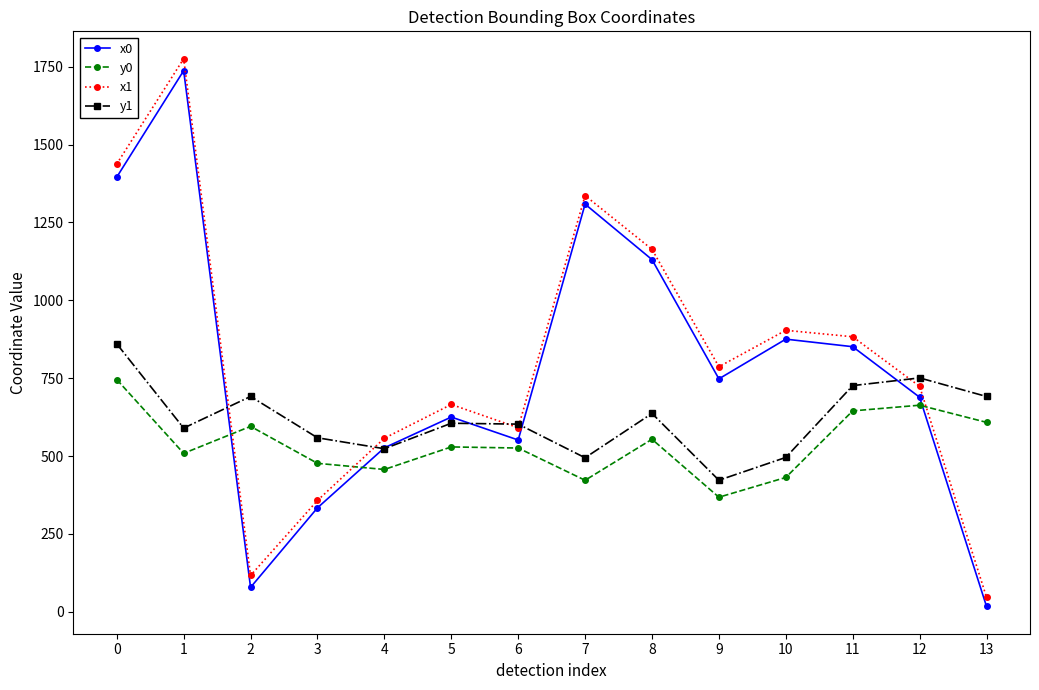

Between which two adjacent categories do x1 and y0 first intersect?

1 and 2